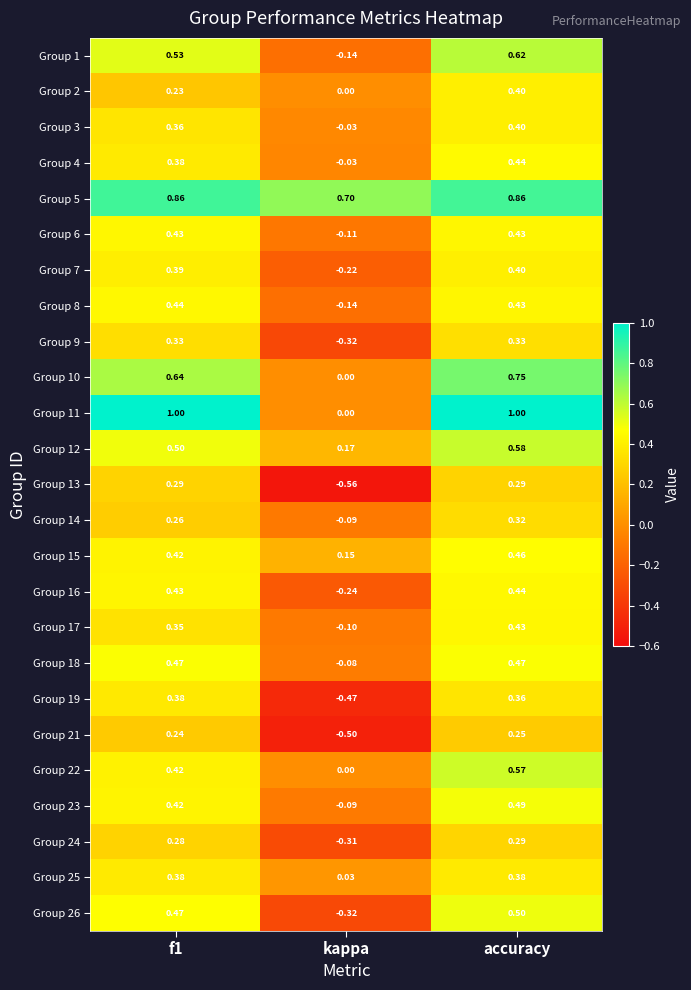

Which series has the largest total across all categories?

Group 5